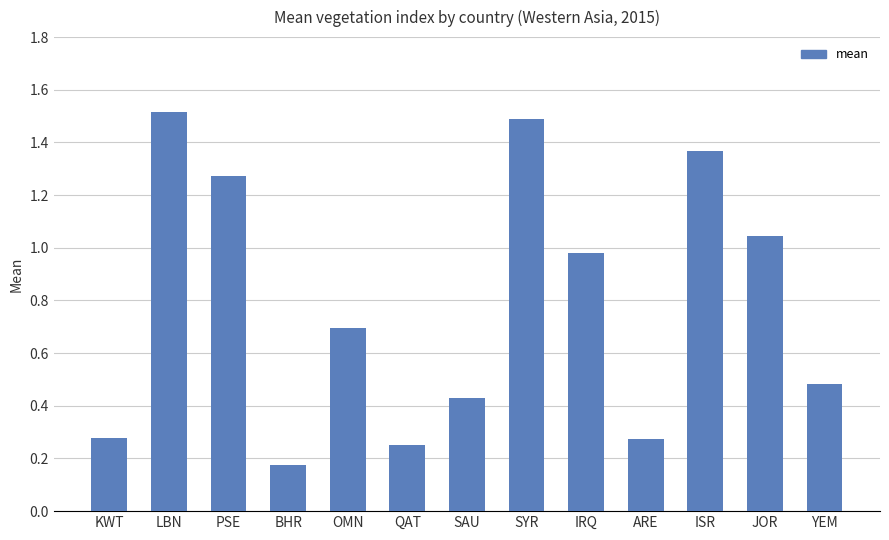

Which label corresponds to the smallest value in the chart?

BHR